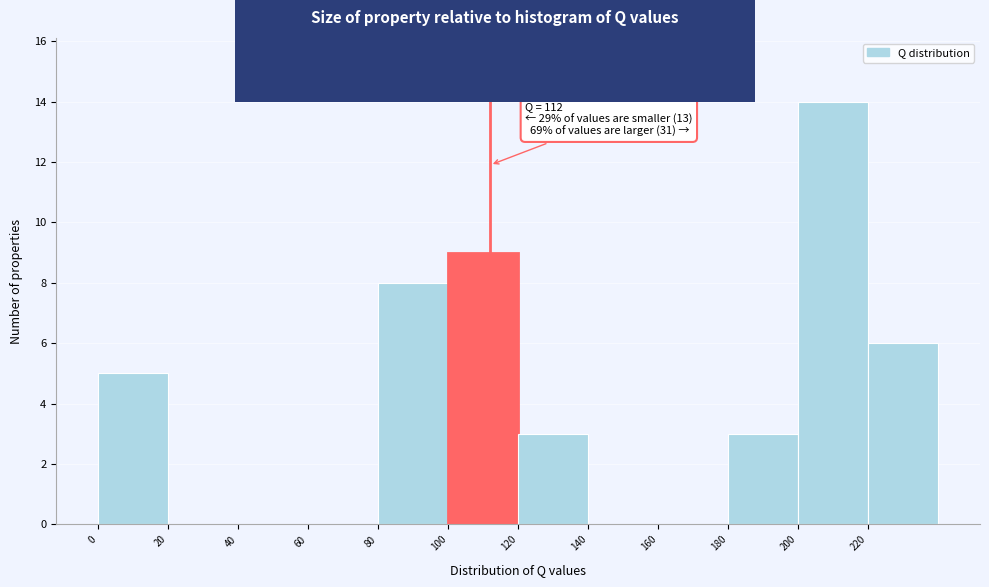

Over which range of the x-axis is the bar tallest?

200 to 220